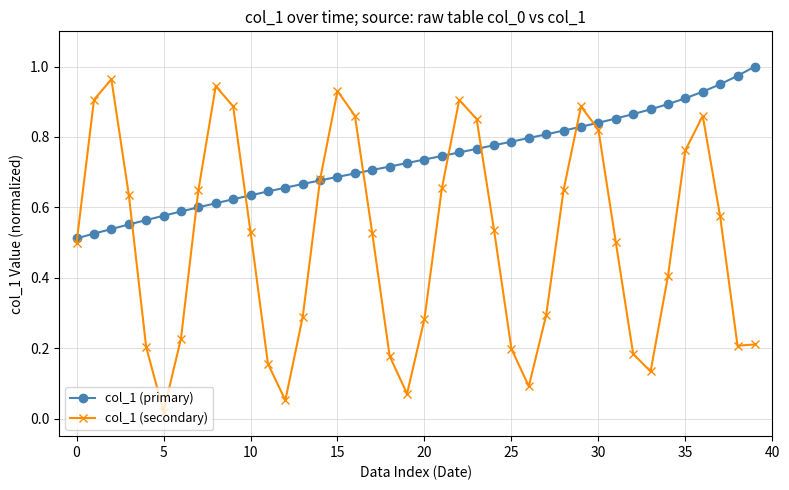

At how many categories does at least one series exceed 0?

40